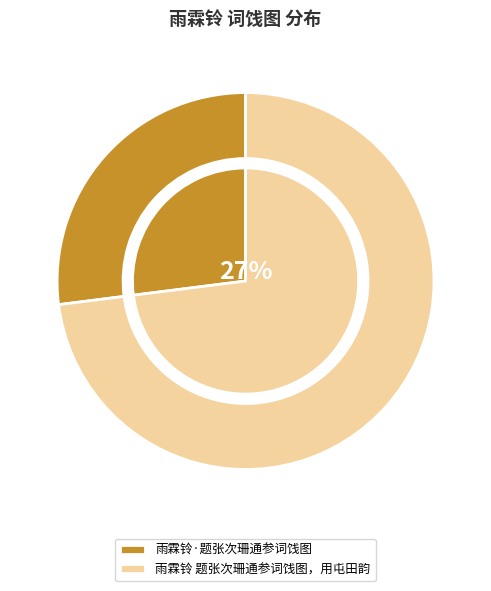

Which slice is the smallest?

雨霖铃·题张次珊通参词饯图